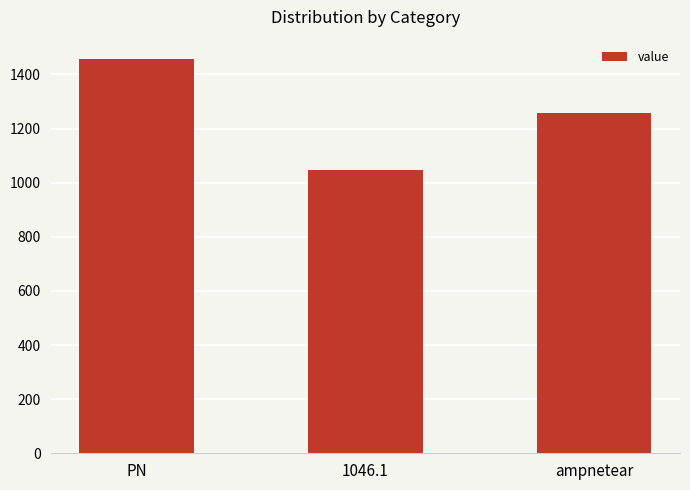

Approximately how many times larger is the value at 1046.1 compared to PN?

0.7